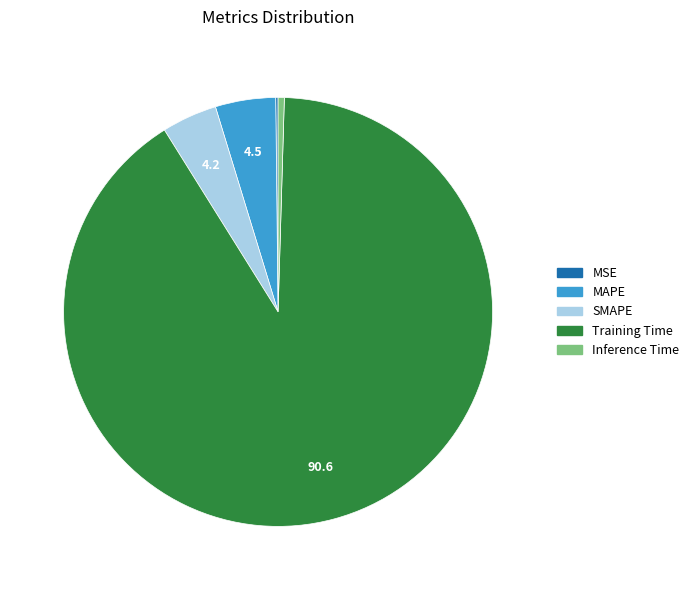

Between SMAPE and Training Time, which is larger?

Training Time